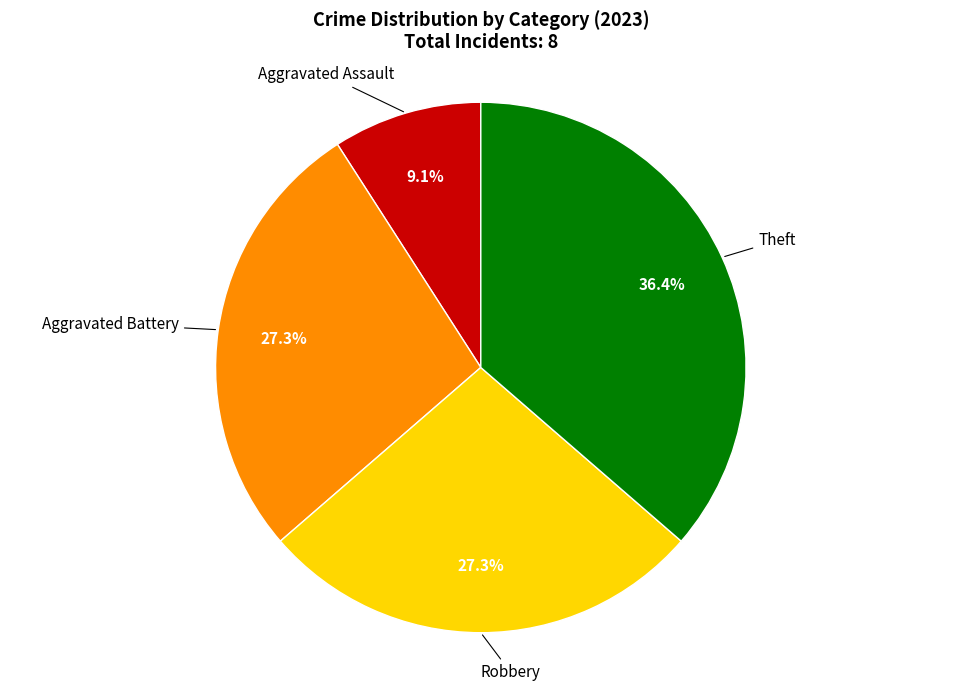

The Aggravated Battery slice represents 21% of the pie. True or false?

False